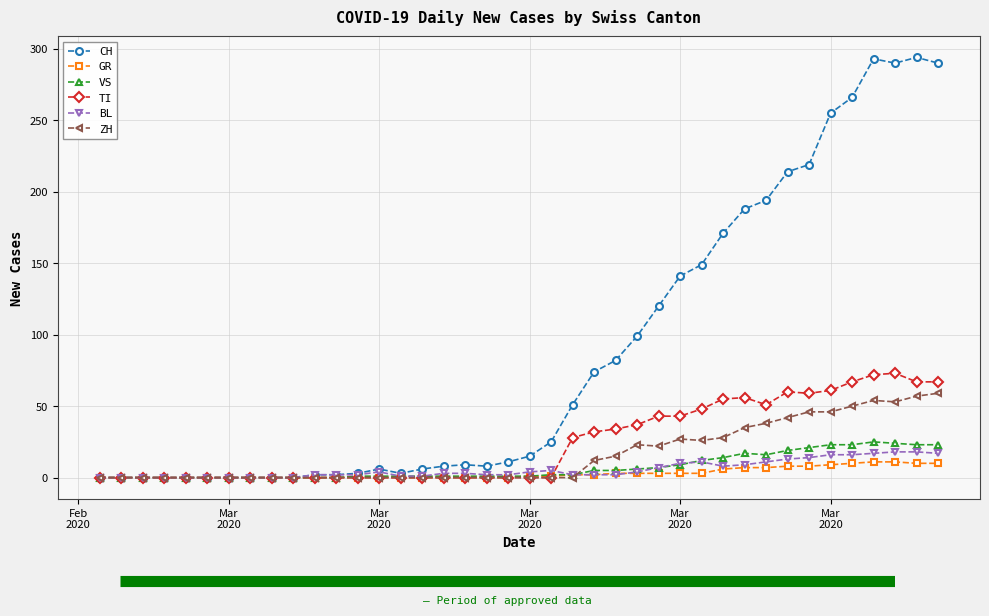

What is the maximum value for ZH?

59